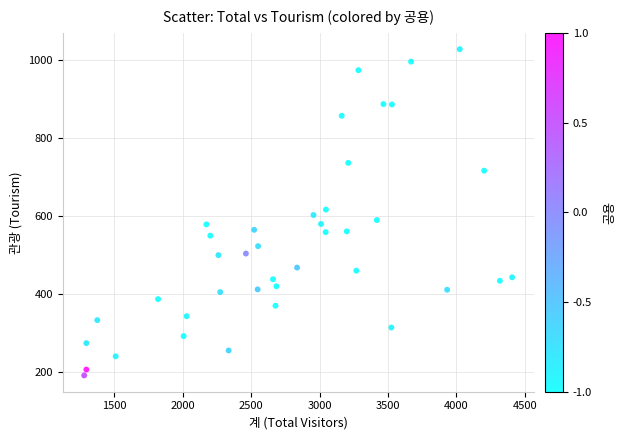

What is the range of Y values (max minus min)?

838